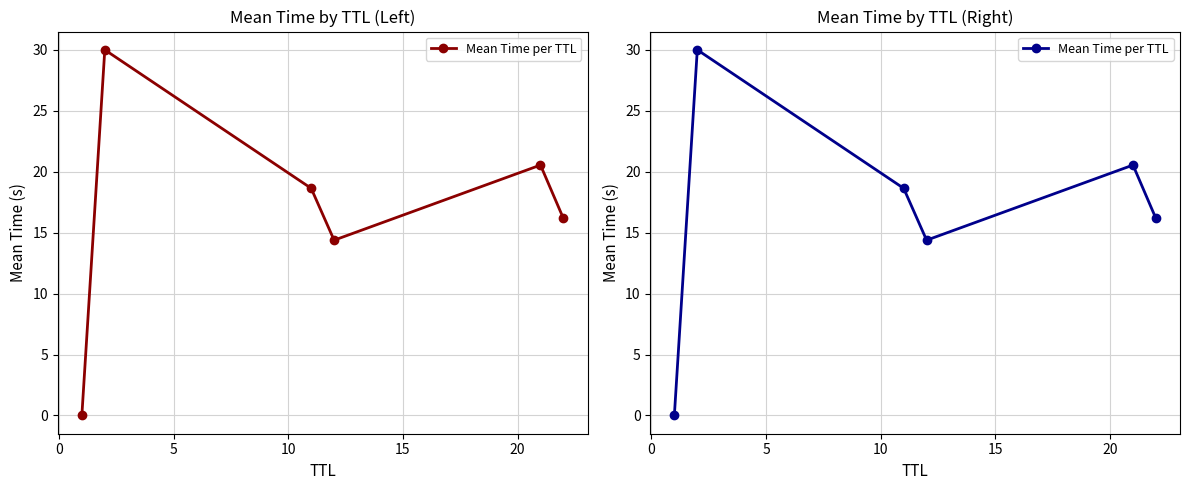

Count the number of values greater than 18.

3